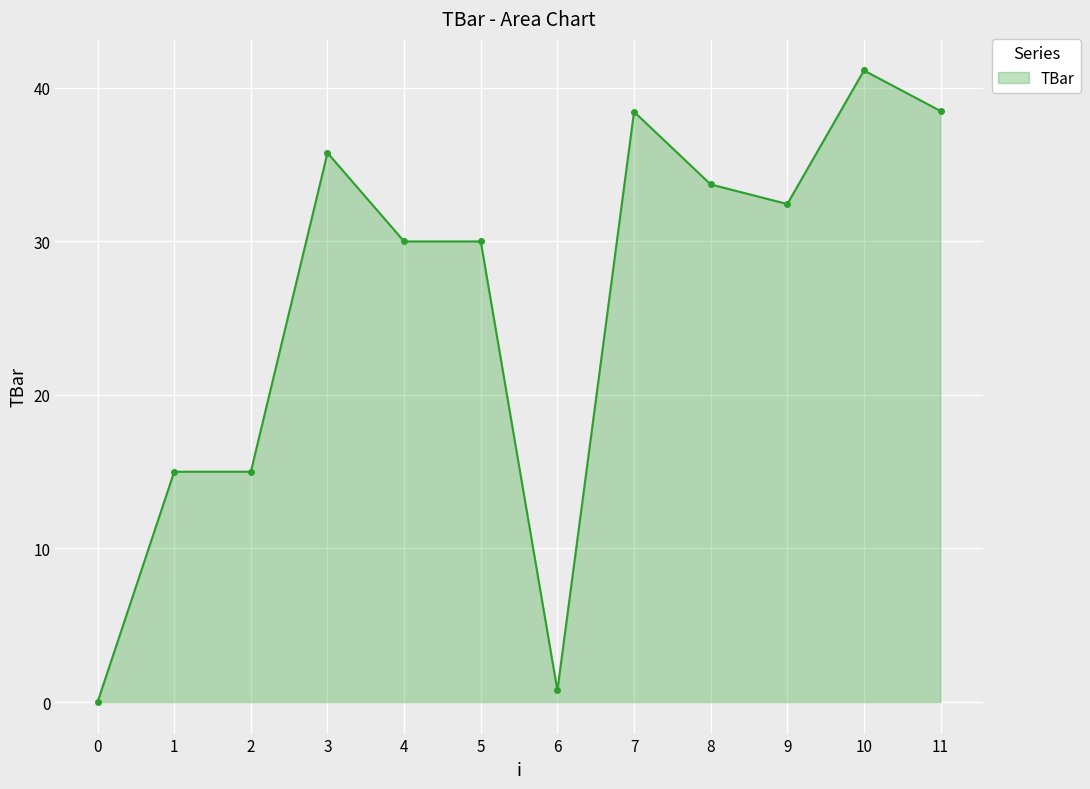

What is the difference between the second highest and minimum values?

38.5